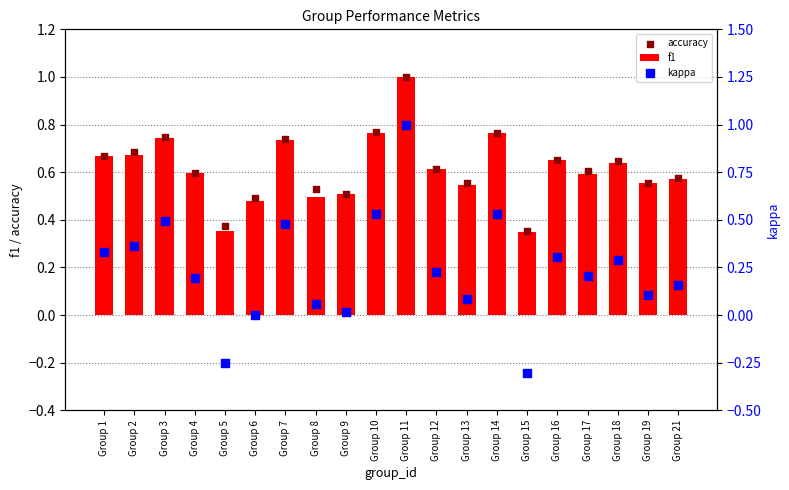

Is the value of kappa at Group 5 greater than the value of f1 at Group 14?

No